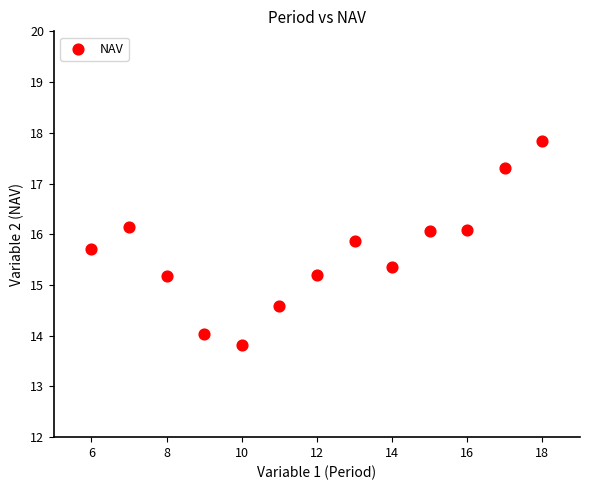

What is the range of Y values (max minus min)?

4.0